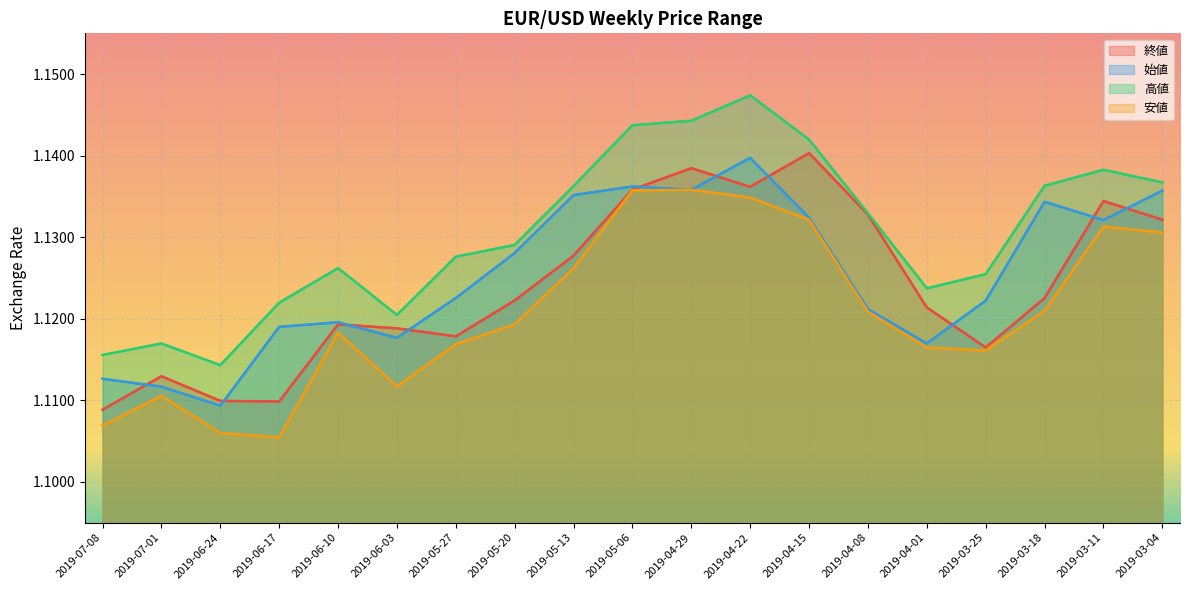

Which series has the largest total across all categories?

高値